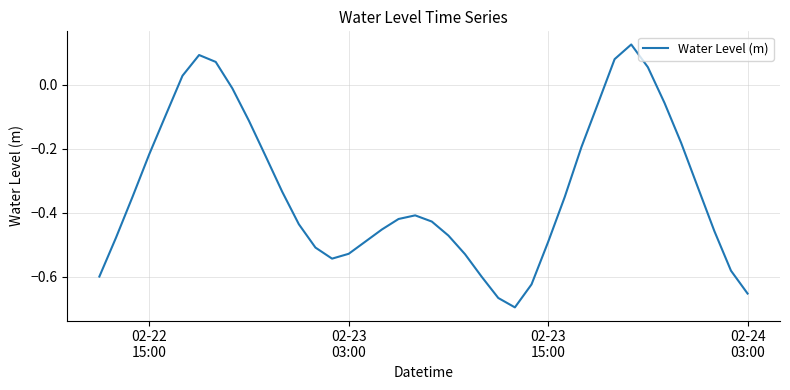

What is the difference between the maximum and minimum values?

0.8